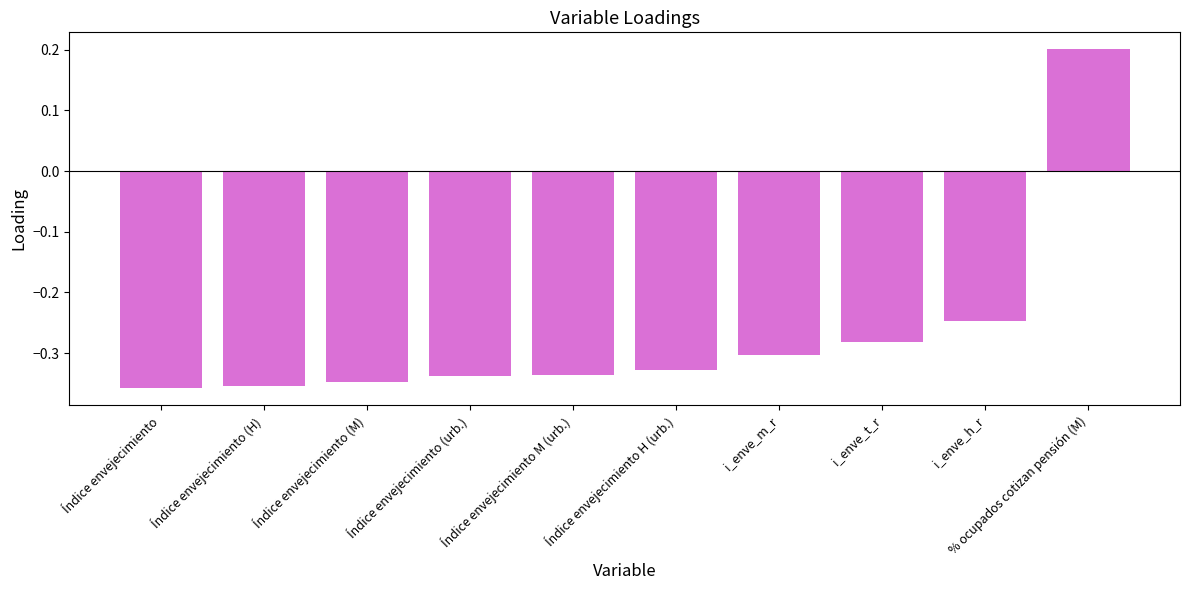

What position from the left is Índice envejecimiento M (urb.)?

5